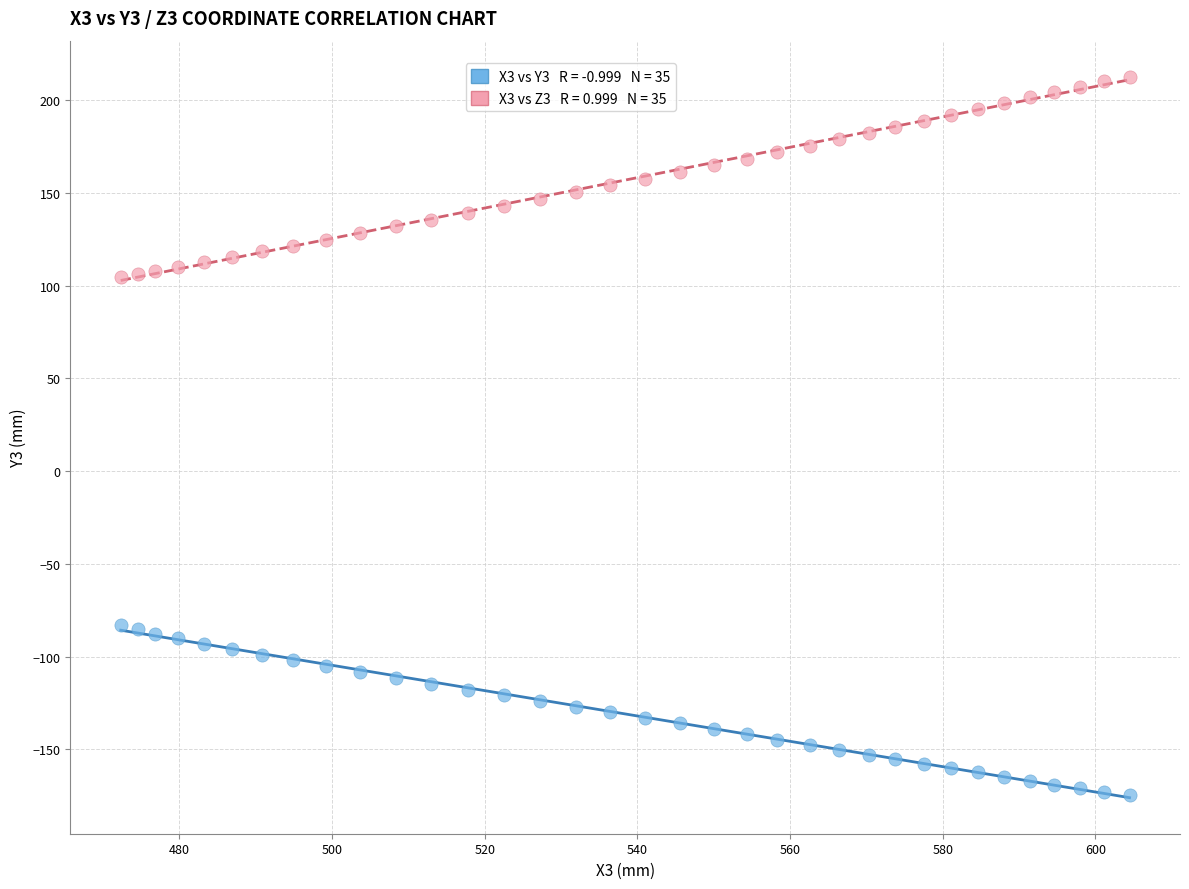

Across all data points, what is the range of X values (max minus min)?

132.1